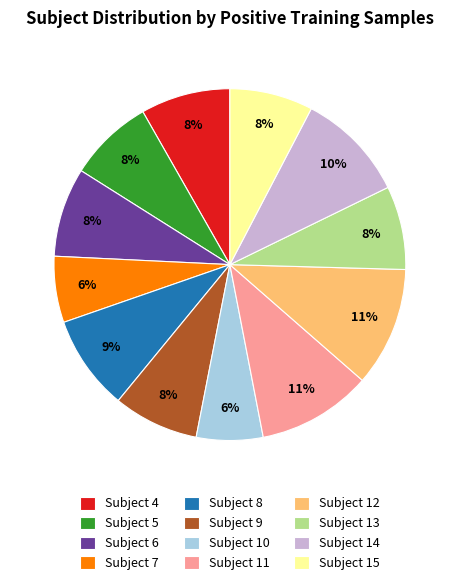

Count the number of slices in the pie.

12